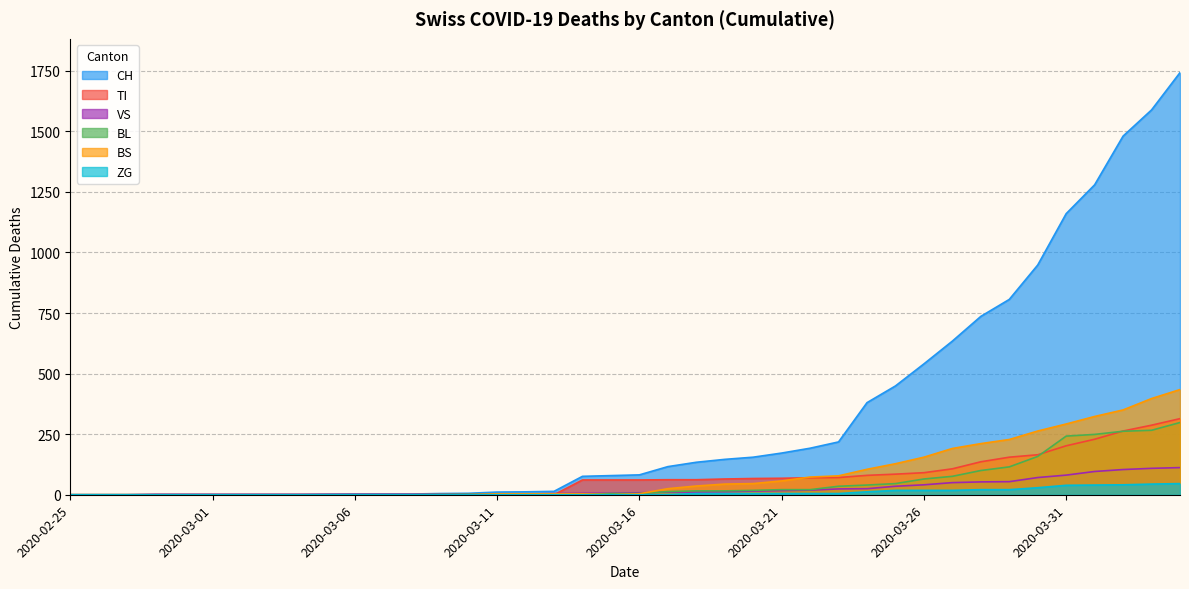

True or false: CH has more than 2 interior local peaks.

False